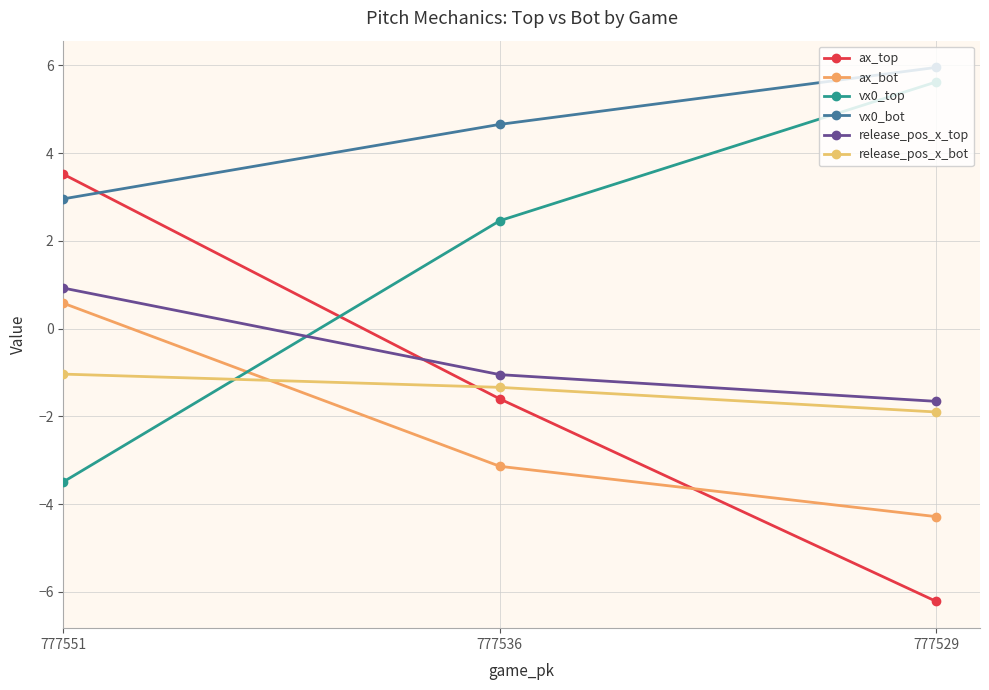

Which series has the largest total across all categories?

vx0_bot